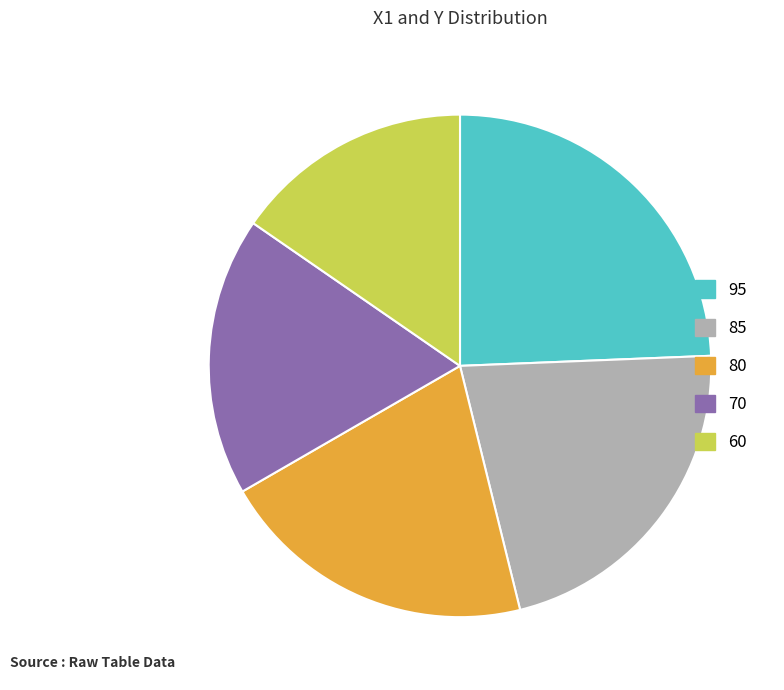

Rank the categories by value from highest to lowest.

95, 85, 80, 70, 60